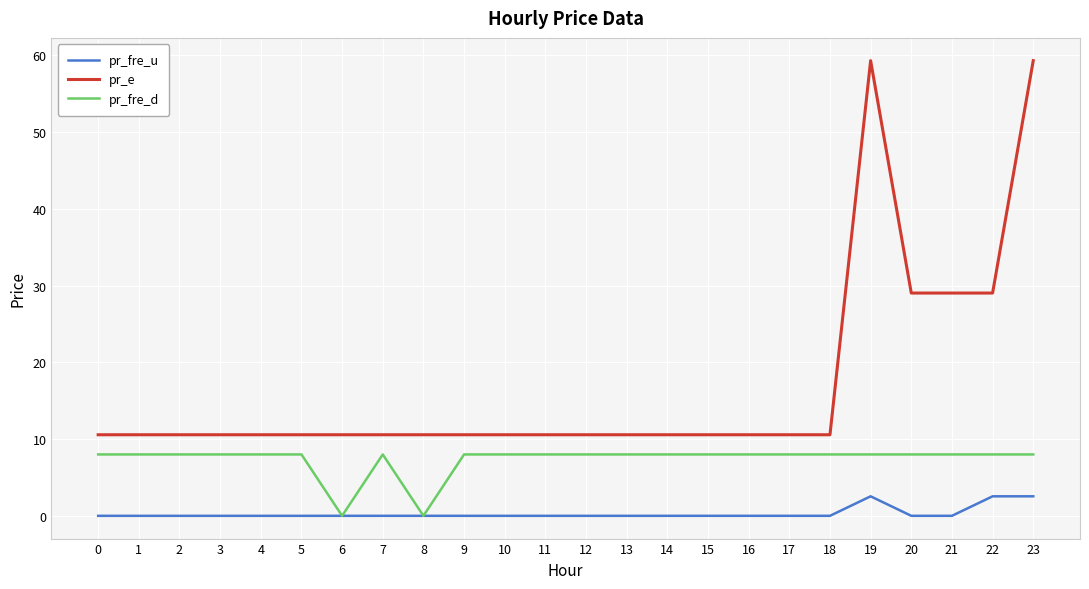

True or false: pr_fre_d has more than 0 points higher than both neighbors.

True